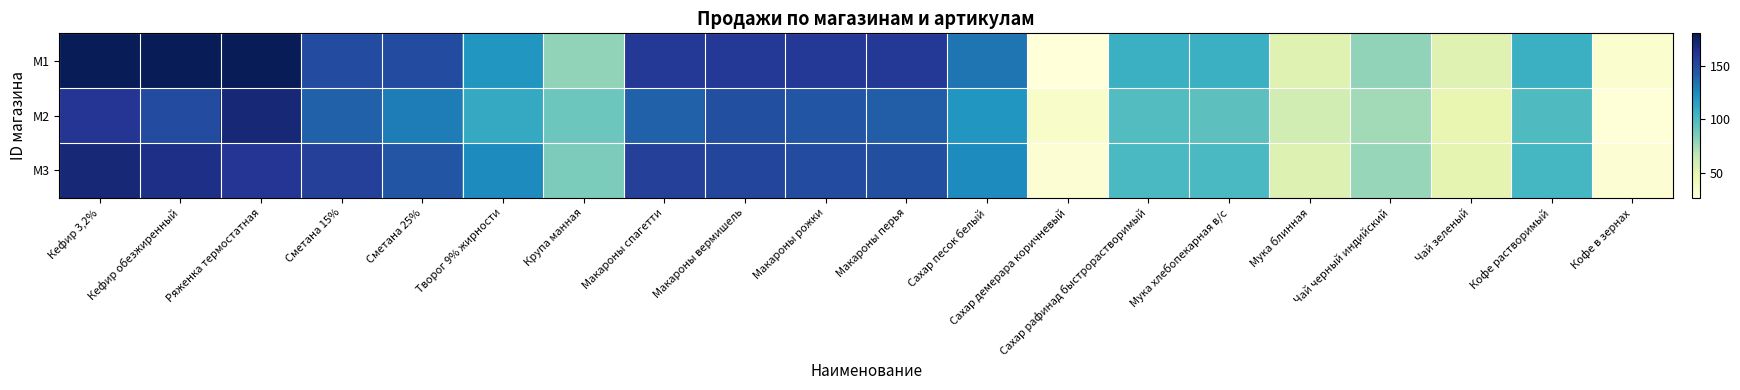

Rank the series at Чай черный индийский from lowest to highest value.

M2, M3, M1